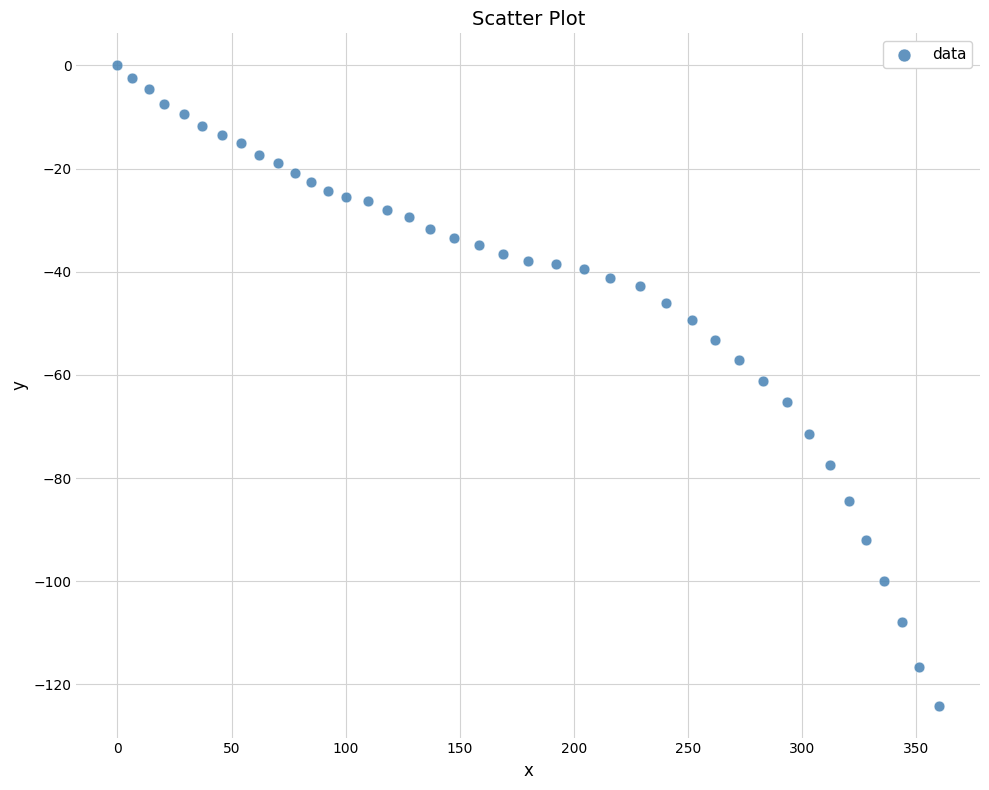

What is the range of X values (max minus min)?

360.1